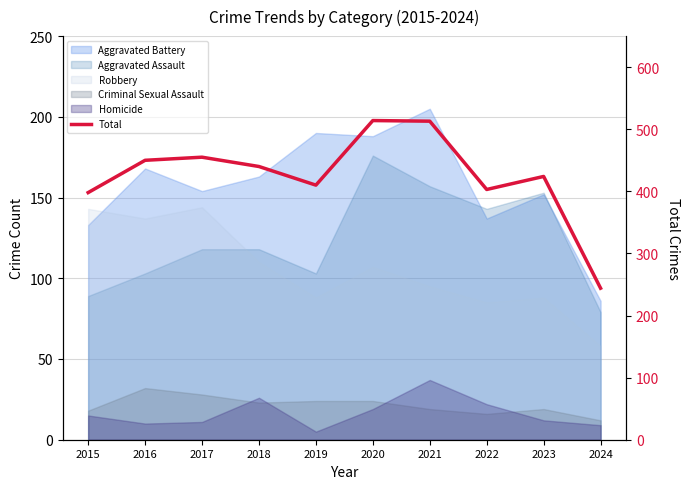

Does the chart have visible grid lines?

Yes